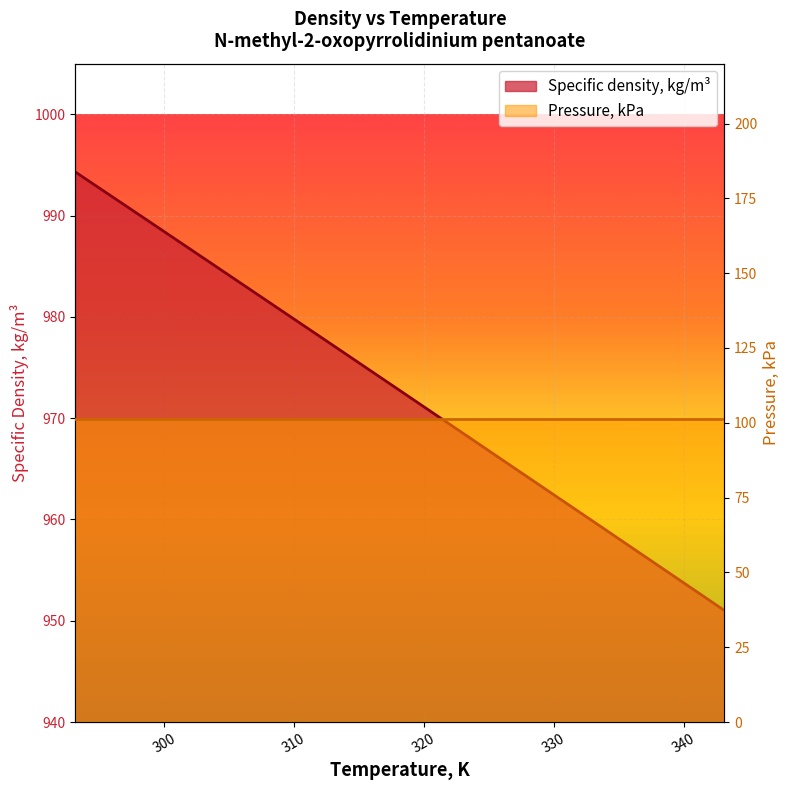

What is the approximate value at 328.15?

964.0